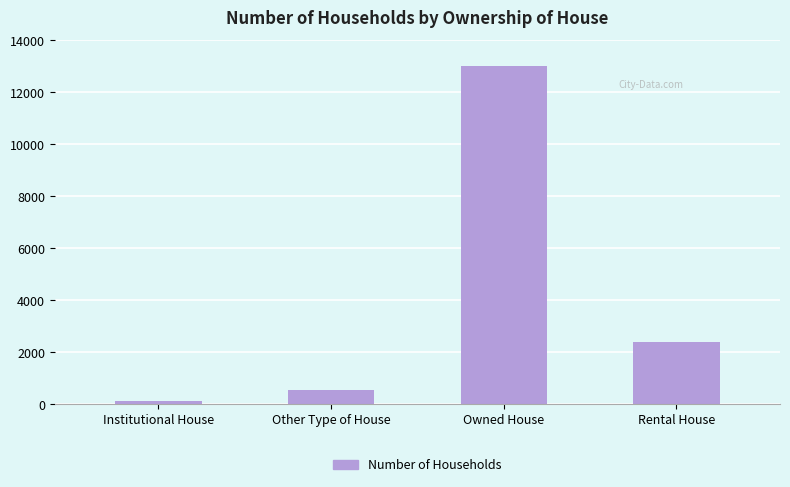

True or false: the data shows 3923 at Owned House.

False